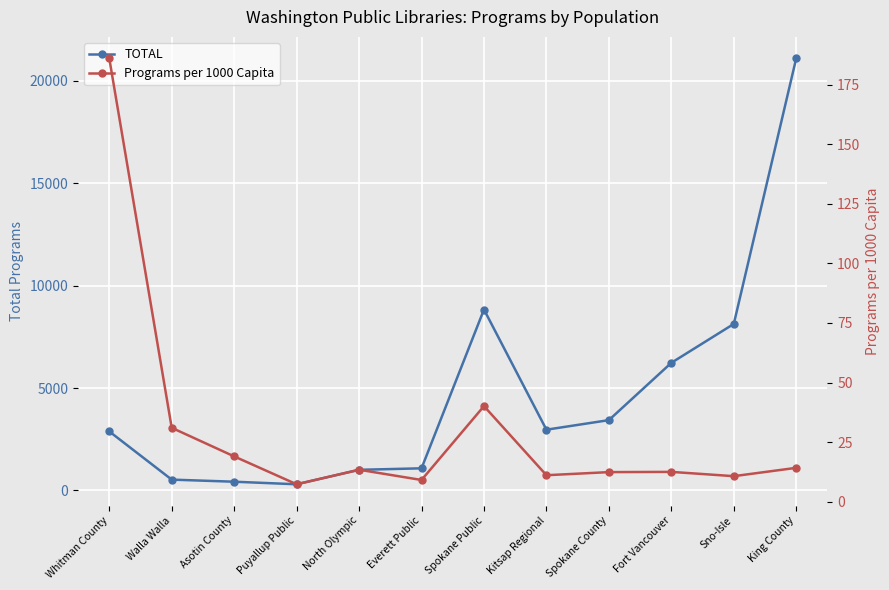

How many lines are shown in the chart?

2